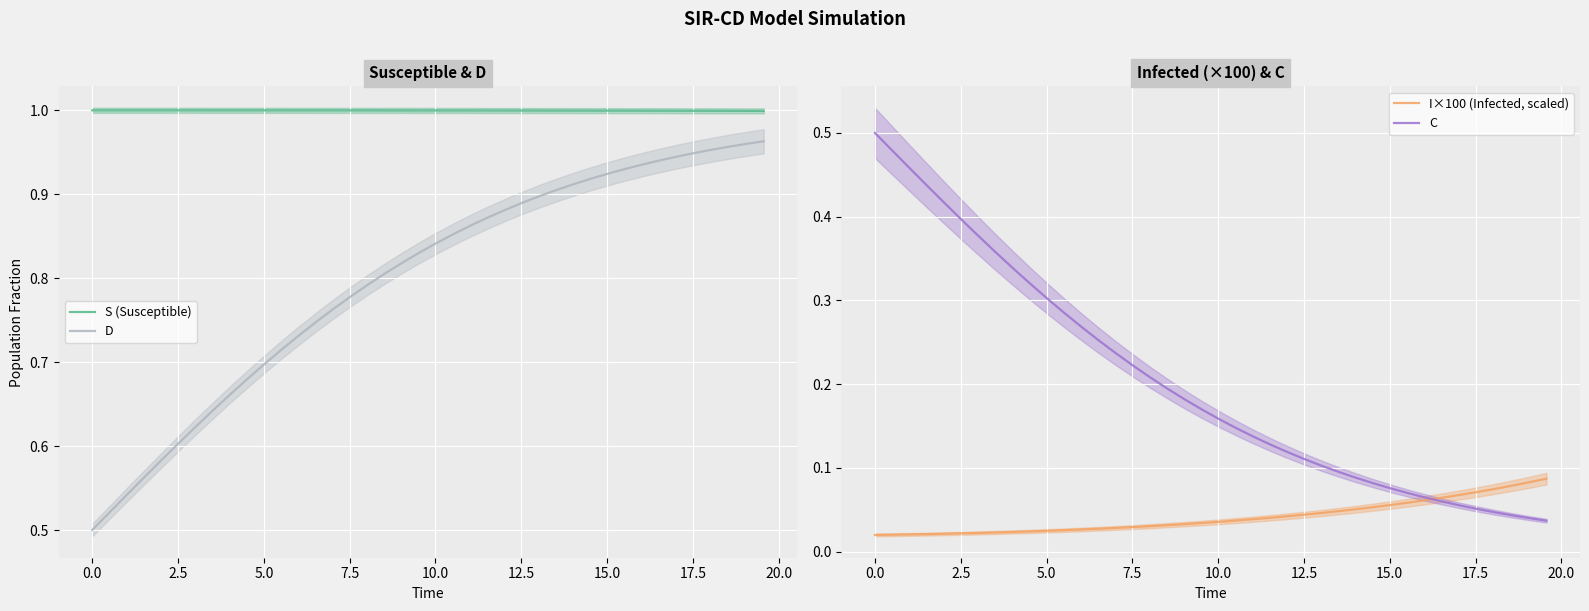

True or false: D and S (Susceptible) cross at least once.

False